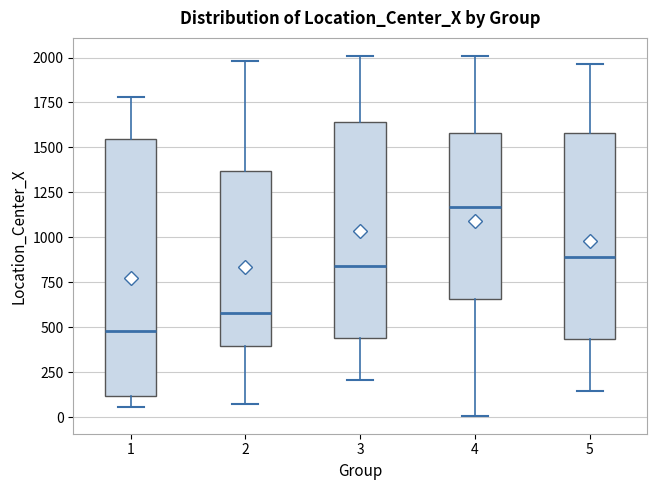

Comparing the boxes themselves (not the whiskers), which one is the tallest?

1